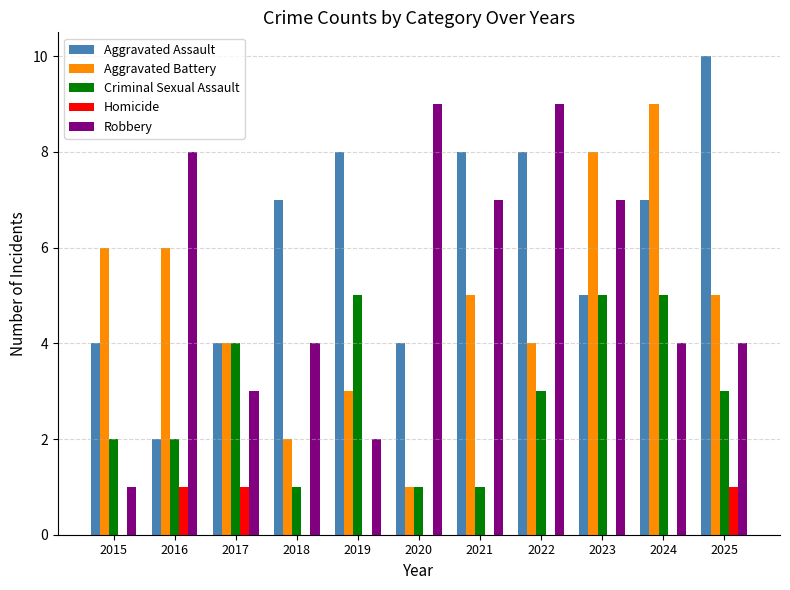

True or false: Robbery has a value of 7 at 2021.

True